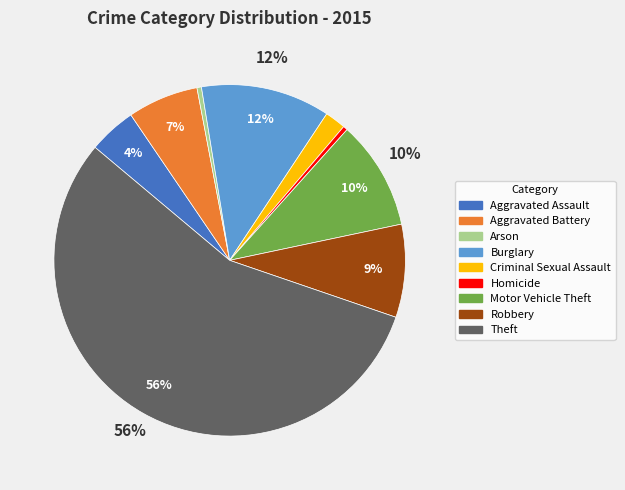

Which slice is the largest?

Theft